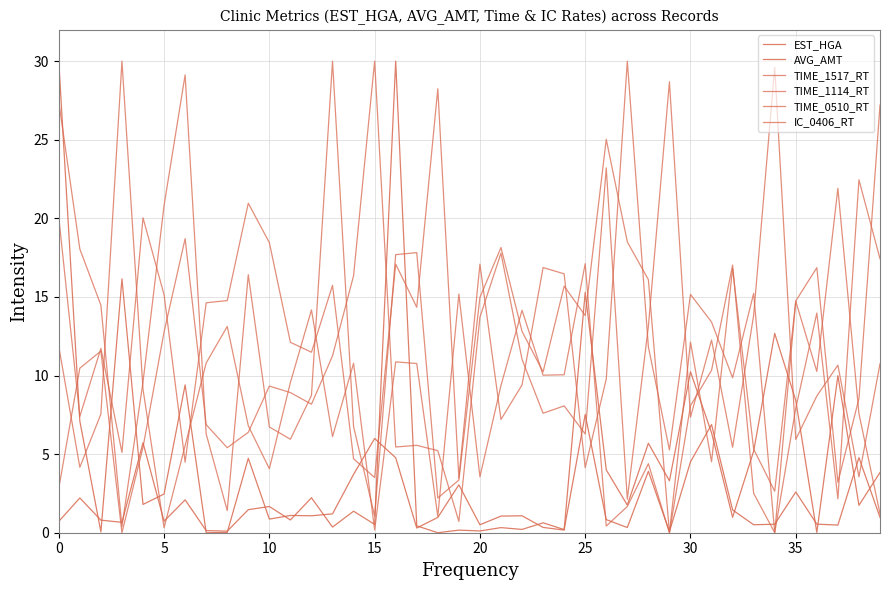

How many interior local valleys does the TIME_1517_RT series have?

12